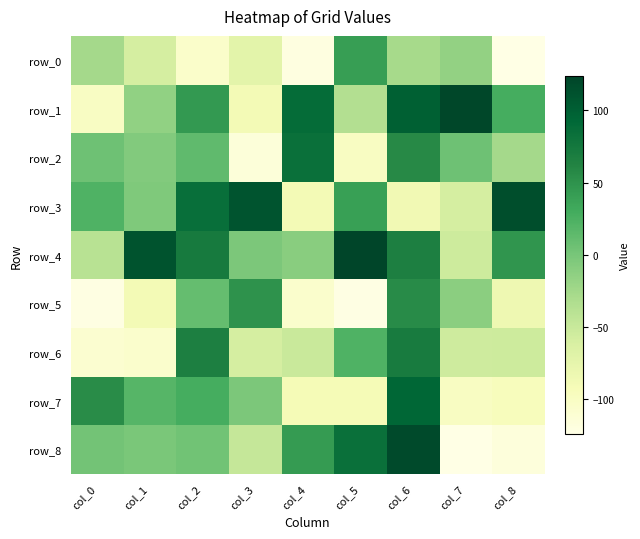

Count the number of categories in the chart.

9